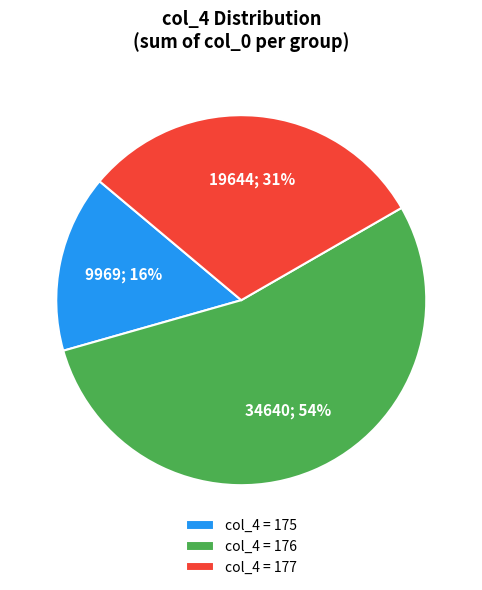

Between col_4 = 176 and col_4 = 175, which is larger?

col_4 = 176